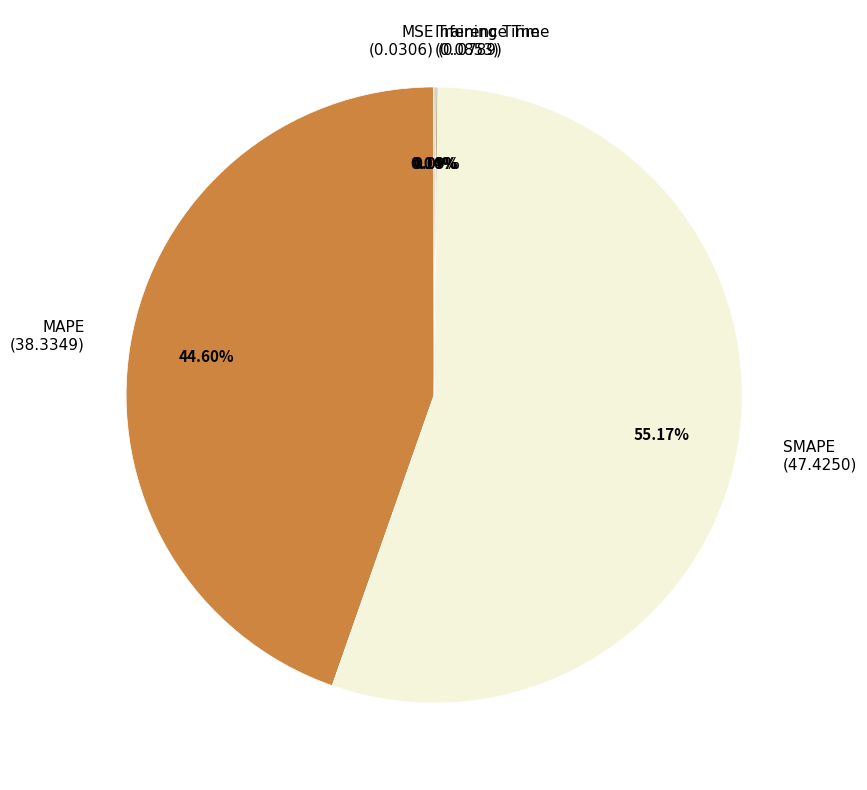

Is there a majority slice in this chart?

Yes